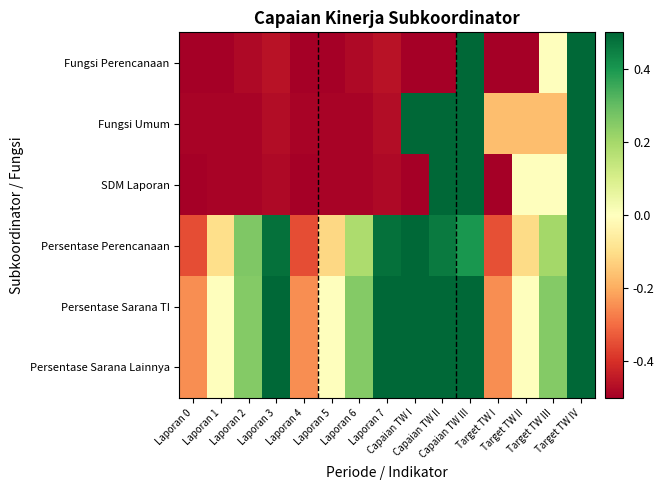

Reading left to right, list all the values displayed in this chart.

Fungsi Perencanaan: Laporan 0=-0.5	Laporan 1=-0.5	Laporan 2=-0.5	Laporan 3=-0.5	Laporan 4=-0.5	Laporan 5=-0.5	Laporan 6=-0.5	Laporan 7=-0.5	Capaian TW I=-0.5	Capaian TW II=-0.5	Capaian TW III=0.5	Target TW I=-0.5	Target TW II=-0.5	Target TW III=0.0	Target TW IV=0.5
Fungsi Umum: Laporan 0=-0.5	Laporan 1=-0.5	Laporan 2=-0.5	Laporan 3=-0.5	Laporan 4=-0.5	Laporan 5=-0.5	Laporan 6=-0.5	Laporan 7=-0.5	Capaian TW I=0.5	Capaian TW II=0.5	Capaian TW III=0.5	Target TW I=-0.2	Target TW II=-0.2	Target TW III=-0.2	Target TW IV=0.5
SDM Laporan: Laporan 0=-0.5	Laporan 1=-0.5	Laporan 2=-0.5	Laporan 3=-0.5	Laporan 4=-0.5	Laporan 5=-0.5	Laporan 6=-0.5	Laporan 7=-0.5	Capaian TW I=-0.5	Capaian TW II=0.5	Capaian TW III=0.5	Target TW I=-0.5	Target TW II=0.0	Target TW III=0.0	Target TW IV=0.5
Persentase Perencanaan: Laporan 0=-0.3	Laporan 1=-0.1	Laporan 2=0.3	Laporan 3=0.5	Laporan 4=-0.3	Laporan 5=-0.1	Laporan 6=0.2	Laporan 7=0.5	Capaian TW I=0.5	Capaian TW II=0.5	Capaian TW III=0.4	Target TW I=-0.3	Target TW II=-0.1	Target TW III=0.2	Target TW IV=0.5
Persentase Sarana TI: Laporan 0=-0.2	Laporan 1=0.0	Laporan 2=0.2	Laporan 3=0.5	Laporan 4=-0.2	Laporan 5=0.0	Laporan 6=0.2	Laporan 7=0.5	Capaian TW I=0.5	Capaian TW II=0.5	Capaian TW III=0.5	Target TW I=-0.2	Target TW II=0.0	Target TW III=0.2	Target TW IV=0.5
Persentase Sarana Lainnya: Laporan 0=-0.2	Laporan 1=0.0	Laporan 2=0.2	Laporan 3=0.5	Laporan 4=-0.2	Laporan 5=0.0	Laporan 6=0.2	Laporan 7=0.5	Capaian TW I=0.5	Capaian TW II=0.5	Capaian TW III=0.5	Target TW I=-0.2	Target TW II=0.0	Target TW III=0.2	Target TW IV=0.5